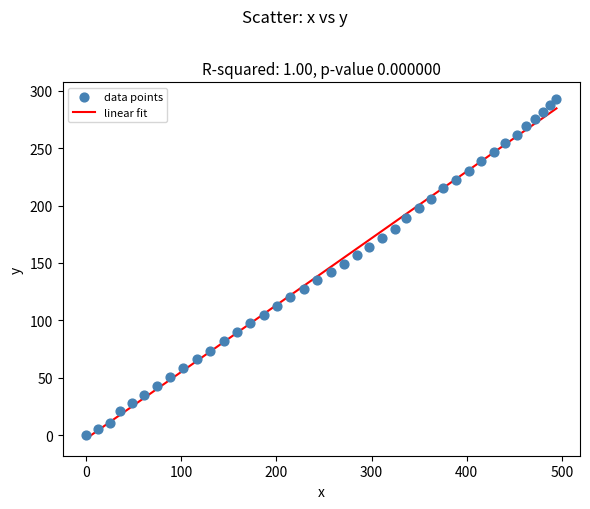

What is the range of X values (max minus min)?

494.3